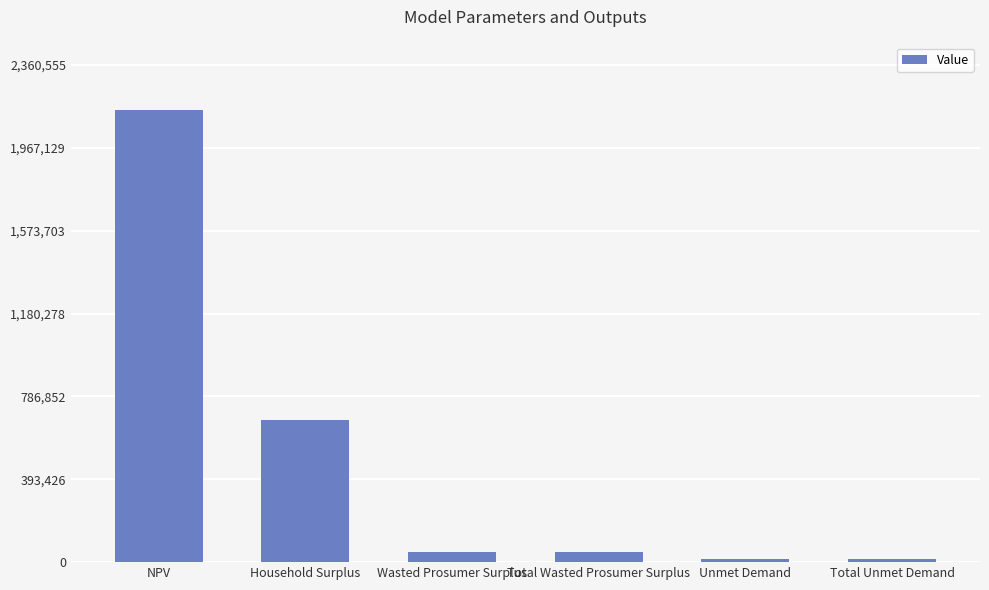

What value does the data have at Total Unmet Demand?

12543.1